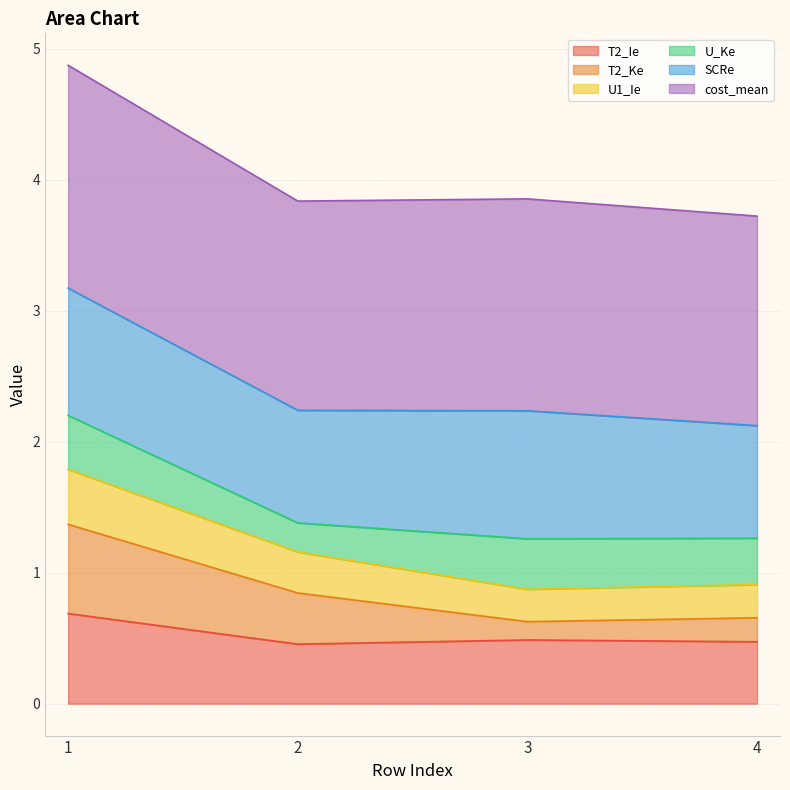

At how many categories does at least one series exceed 1?

4